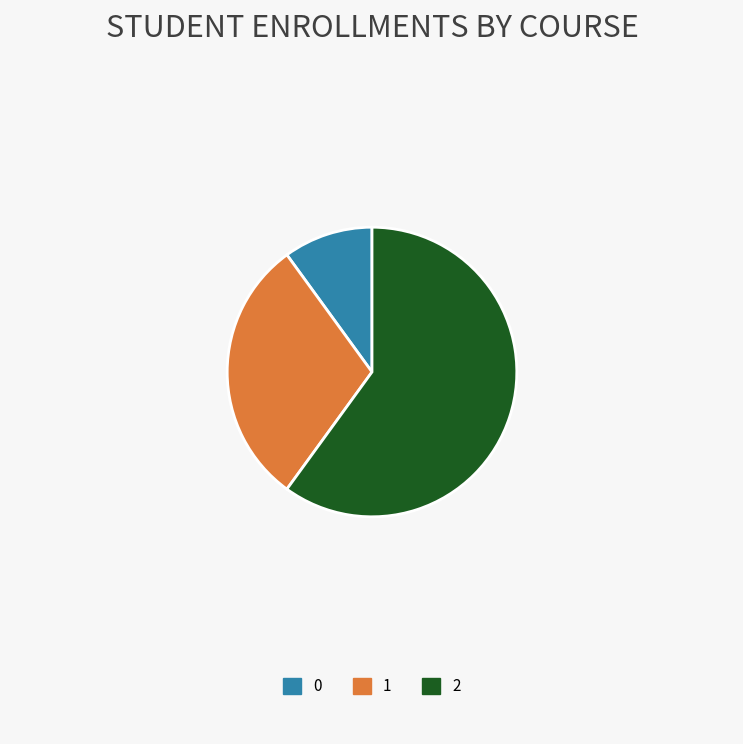

Is the sum of 0 and 1 greater than half?

No